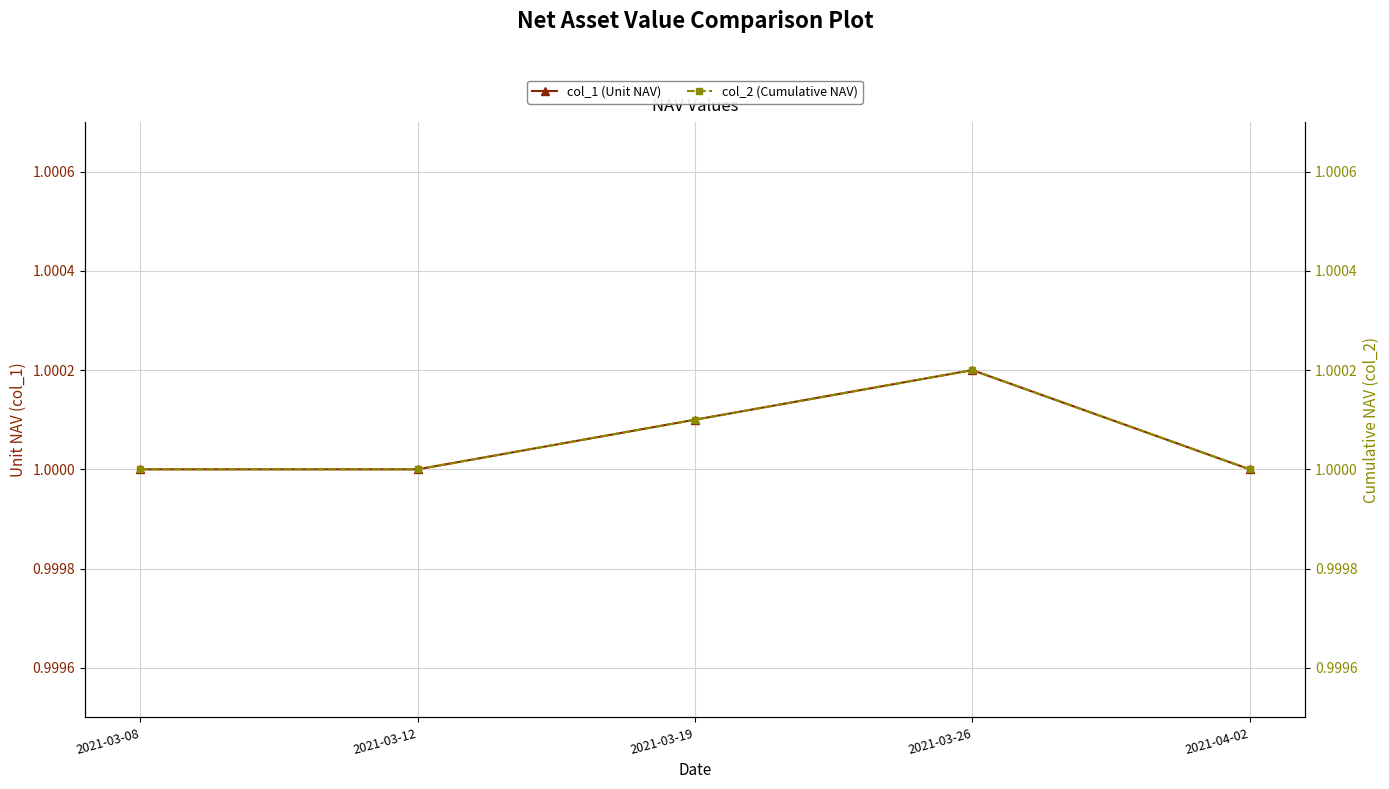

Where is the first local maximum for col_2 (Cumulative NAV)?

2021-03-26